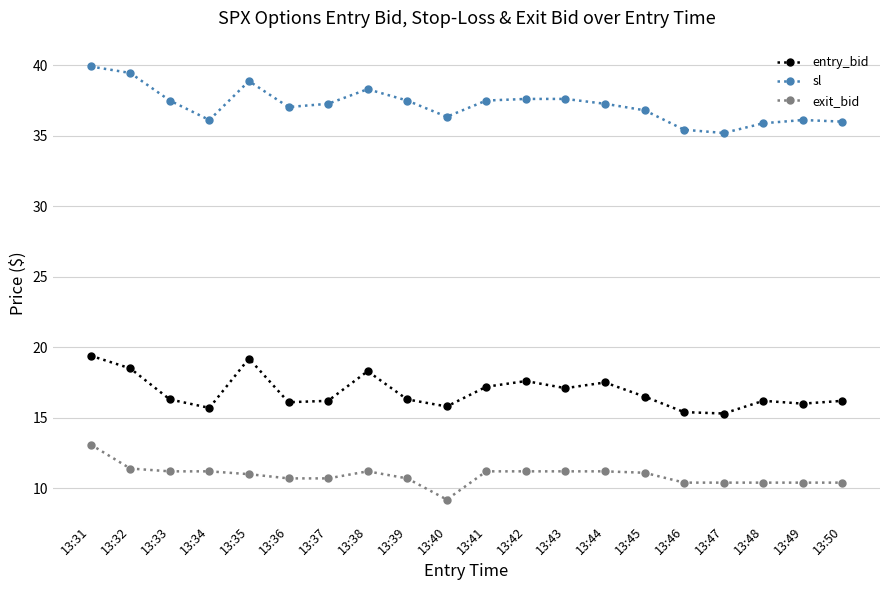

At which category does sl reach its first local valley?

13:34